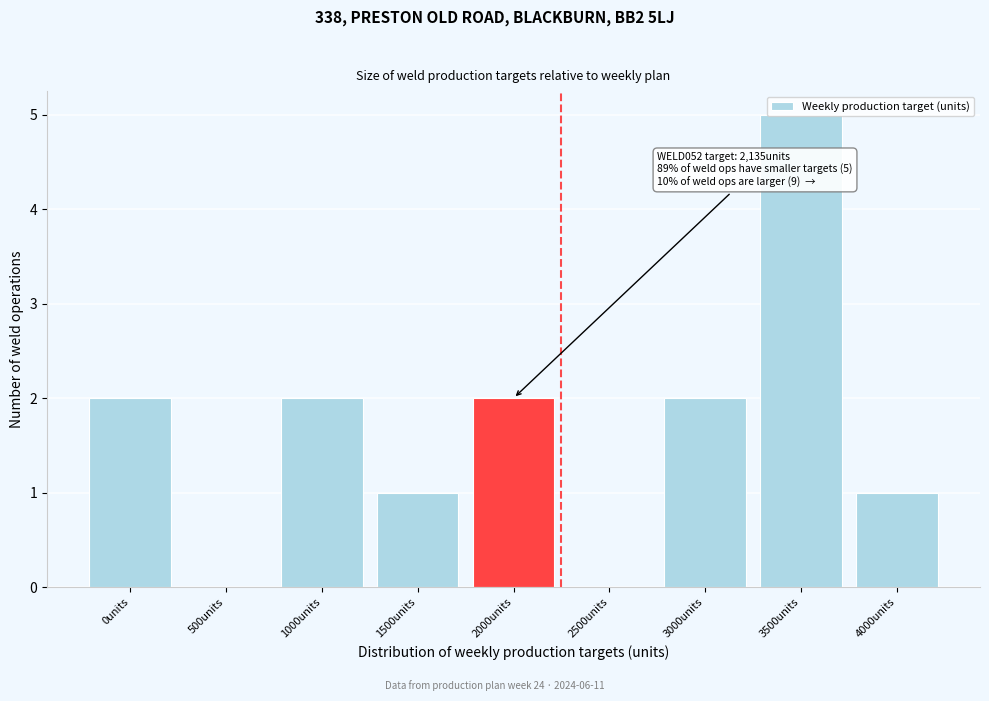

What is the ratio of the value at 0units to the value at 1500units?

2.0